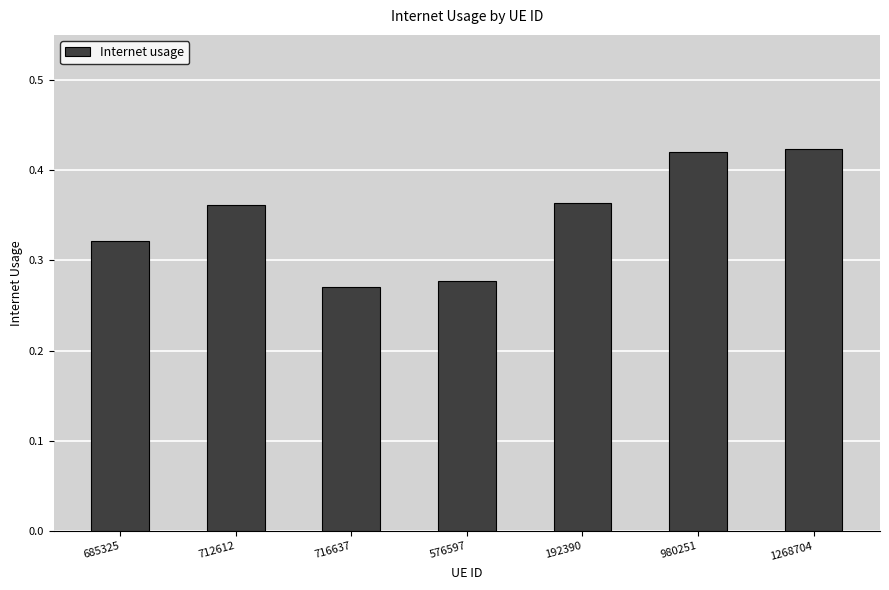

True or false: the data shows 0.7 at 1268704.

False